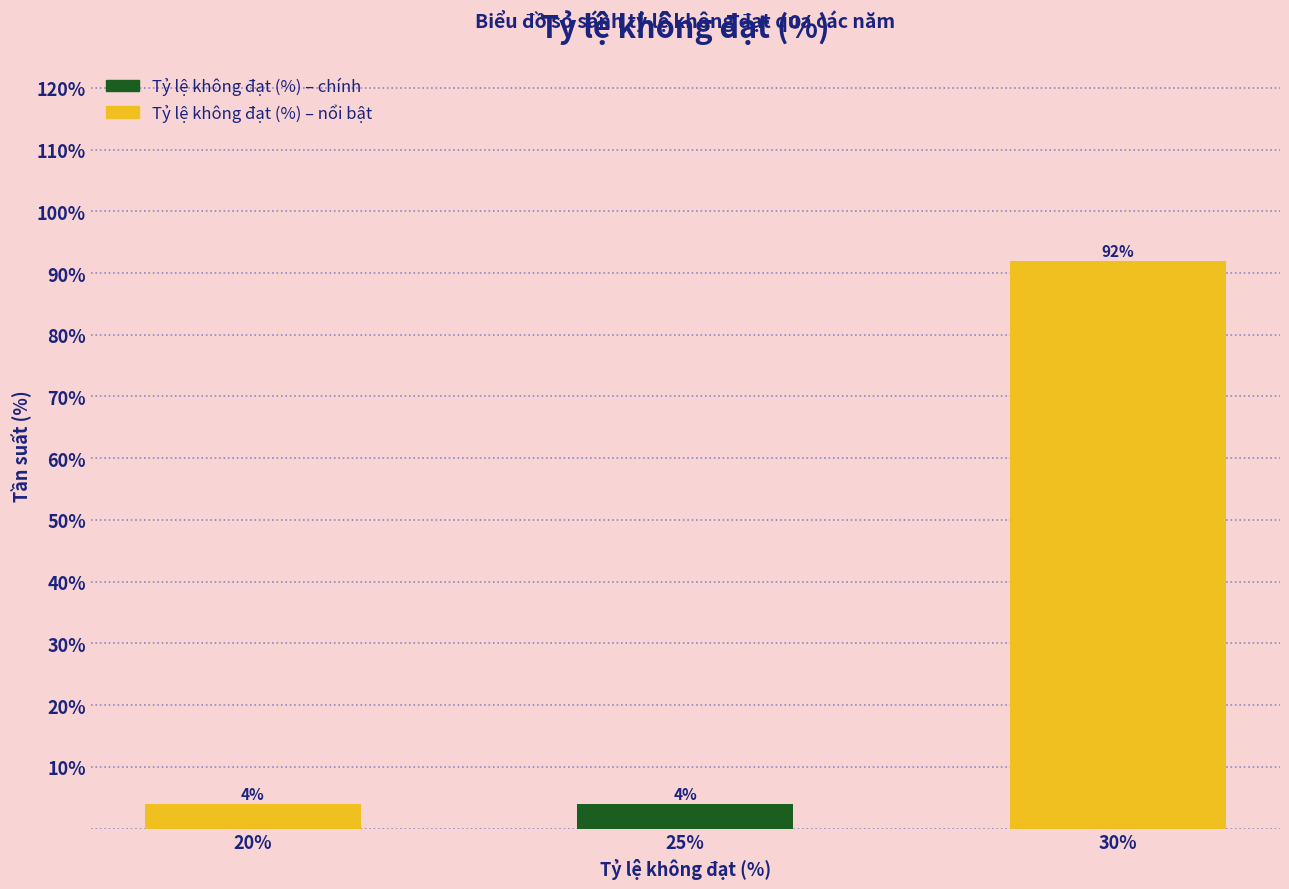

Reading left to right, what are all the values shown in this chart?

20%=4	25%=4	30%=92